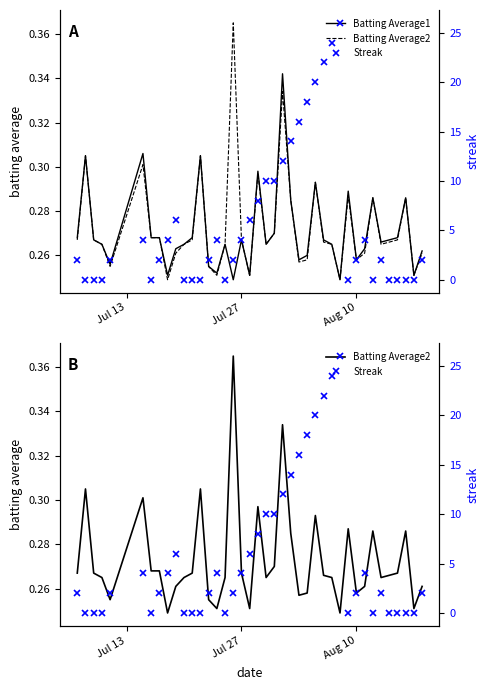

The value of Batting Average1 at Aug 10 is 0.4. True or false?

False